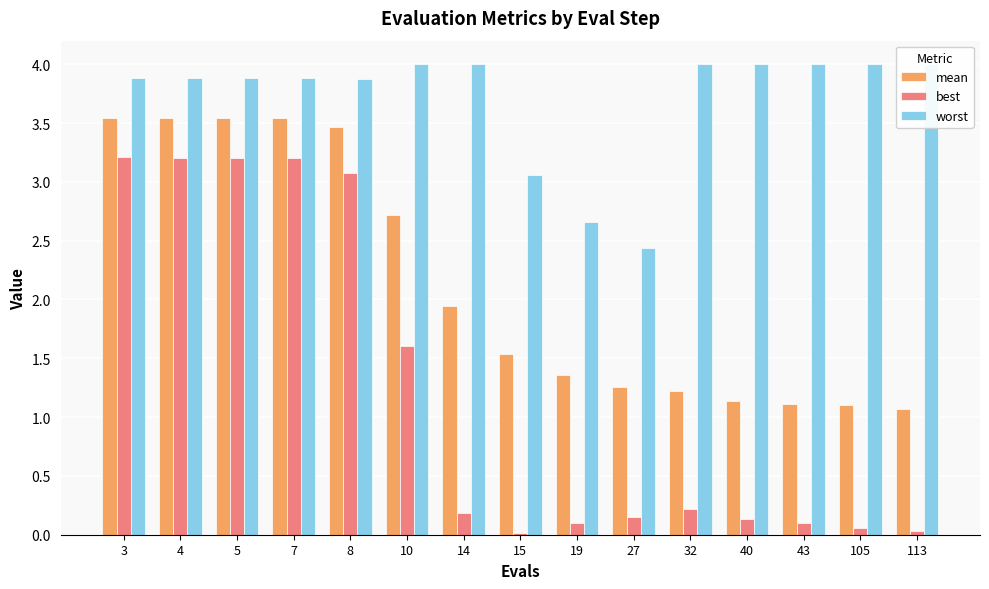

Reading left to right, extract all data points from this chart.

mean: 3.5	3.5	3.5	3.5	3.5	2.7	1.9	1.5	1.4	1.3	1.2	1.1	1.1	1.1	1.1
best: 3.2	3.2	3.2	3.2	3.1	1.6	0.2	0.0	0.1	0.1	0.2	0.1	0.1	0.1	0.0
worst: 3.9	3.9	3.9	3.9	3.9	4.0	4.0	3.1	2.7	2.4	4.0	4.0	4.0	4.0	4.0